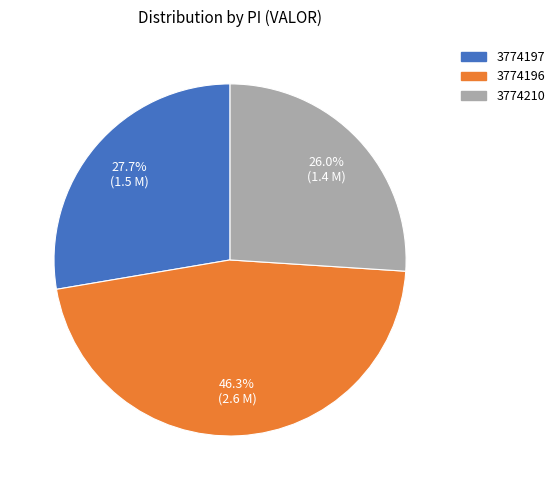

Is there a majority slice in this chart?

No